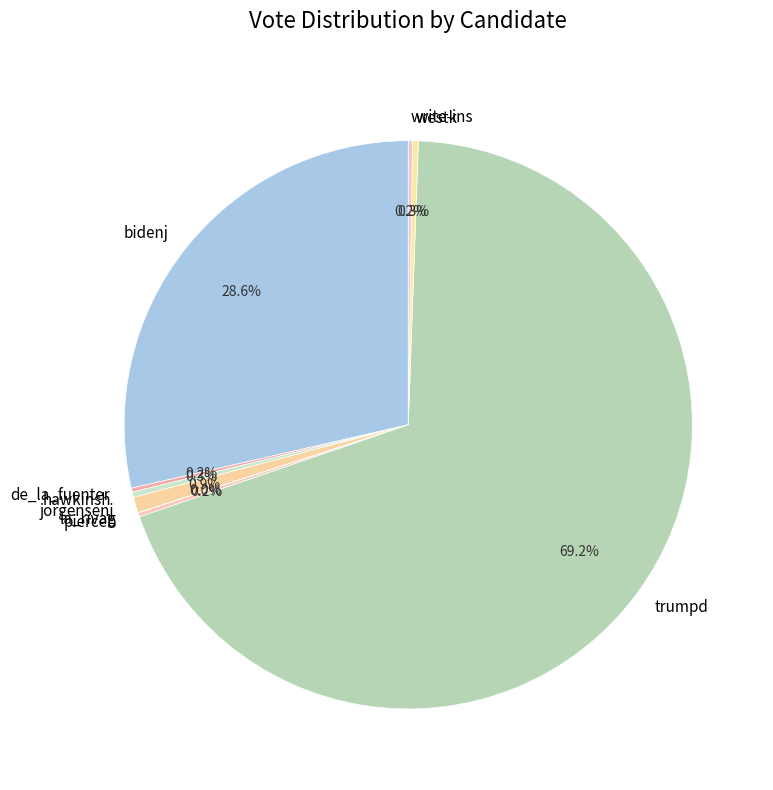

To the nearest percent, what is the difference between the largest and smallest slice percentages?

69%